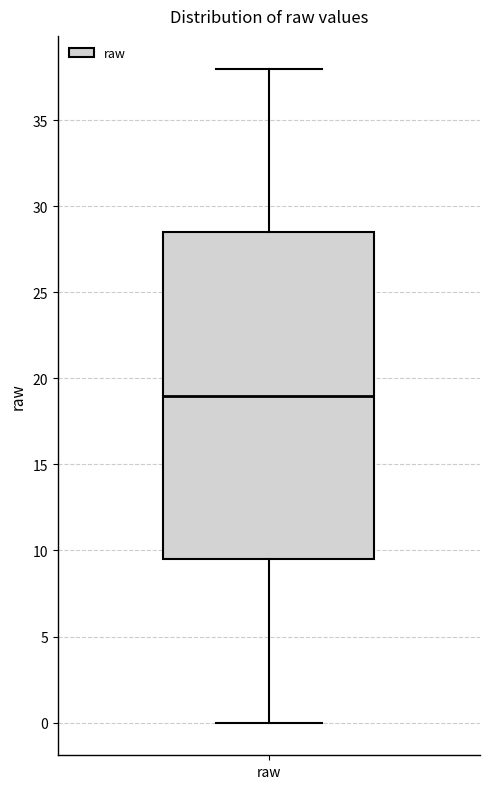

Where is the lower edge of the box for raw on the y-axis? The values are not printed on the chart, so give them approximately, as read against the axis.

9.5